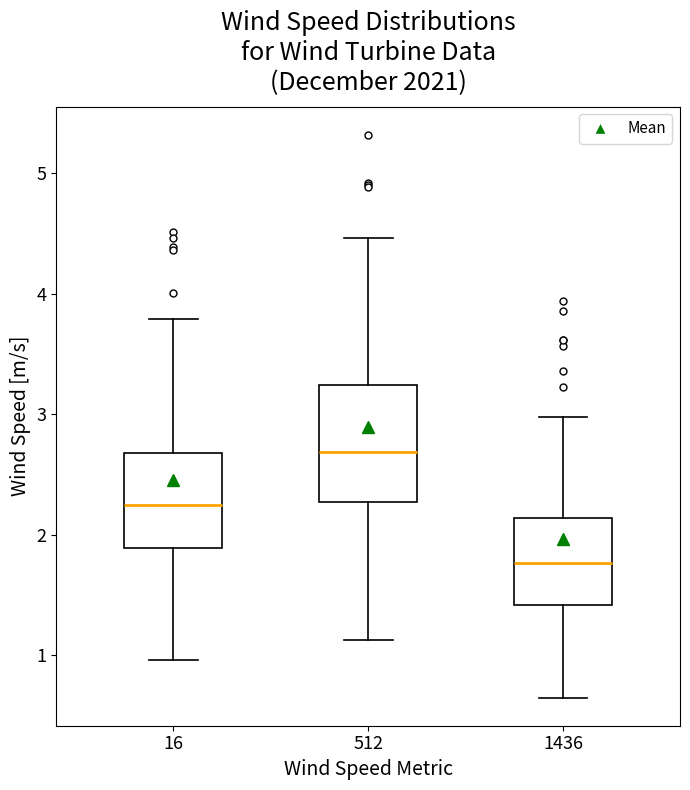

Reading left to right, transcribe this box plot: for each box, give where its median line is, the range the box spans, and where its two whiskers end, as read against the y-axis. The values are not printed on the chart, so give them approximately, as read against the axis.

16: median 2.2, box 1.9 to 2.7, whiskers 1.0 to 3.8
512: median 2.7, box 2.3 to 3.2, whiskers 1.1 to 4.5
1436: median 1.8, box 1.4 to 2.1, whiskers 0.7 to 3.0